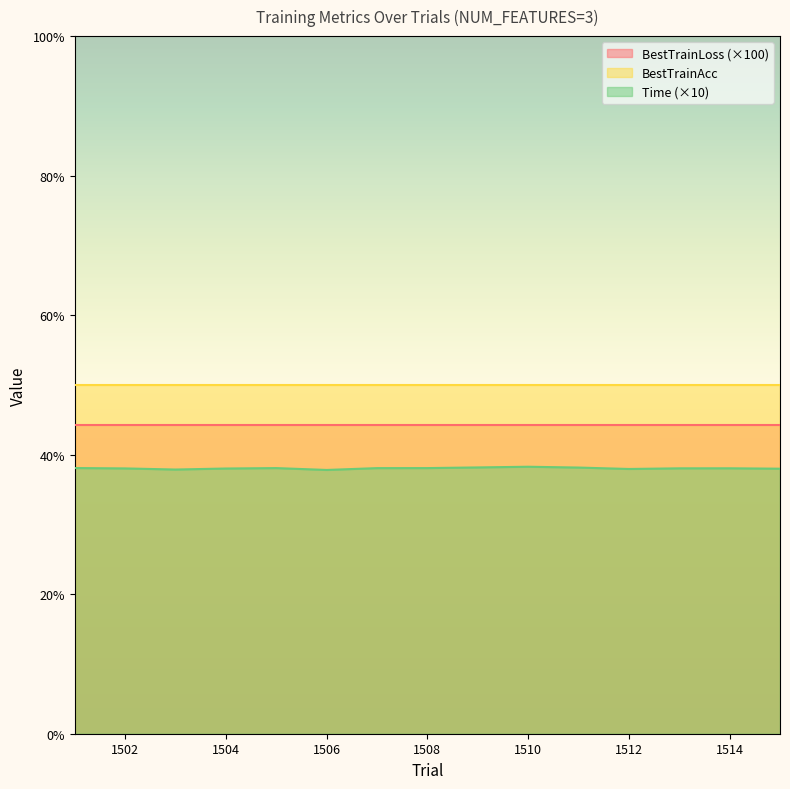

Which label corresponds to the largest value in the chart?

1501